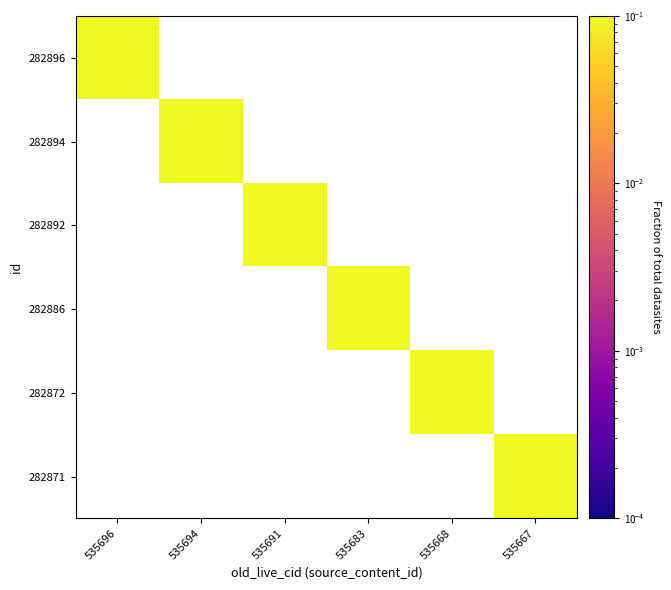

List the series in order of their overall mean, highest first.

282896, 282894, 282892, 282886, 282872, 282871